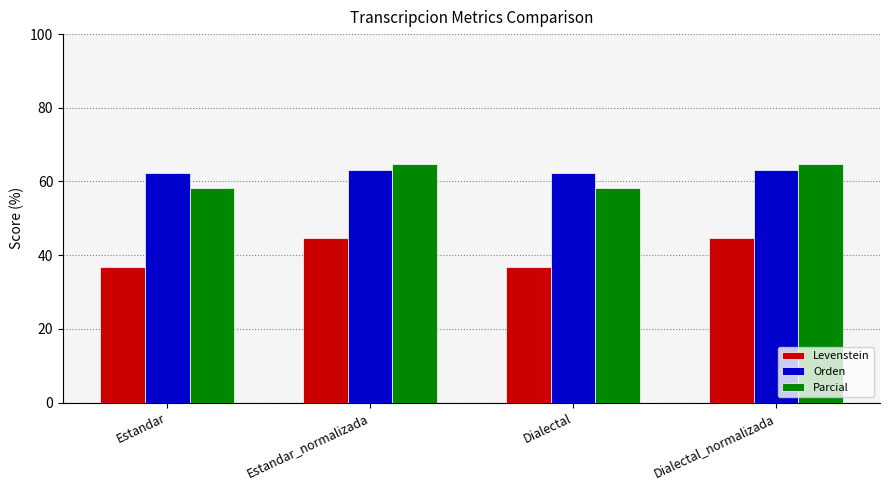

What position from the right is Dialectal_normalizada?

1